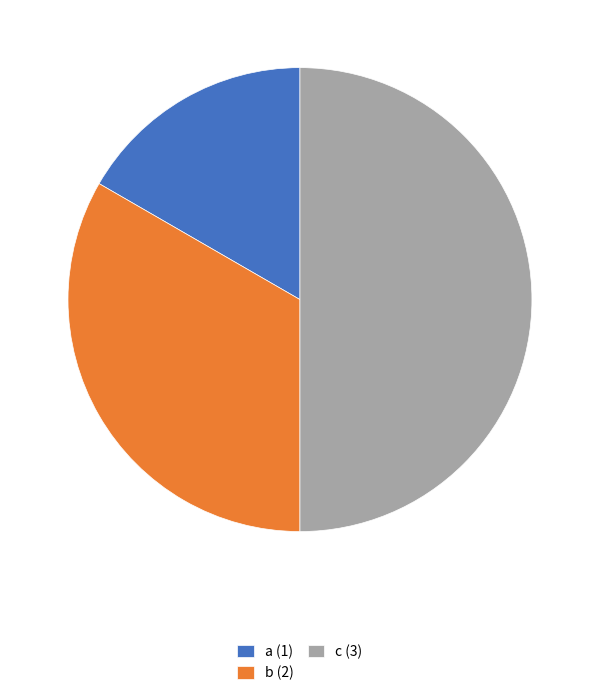

Count the number of slices in the pie.

3